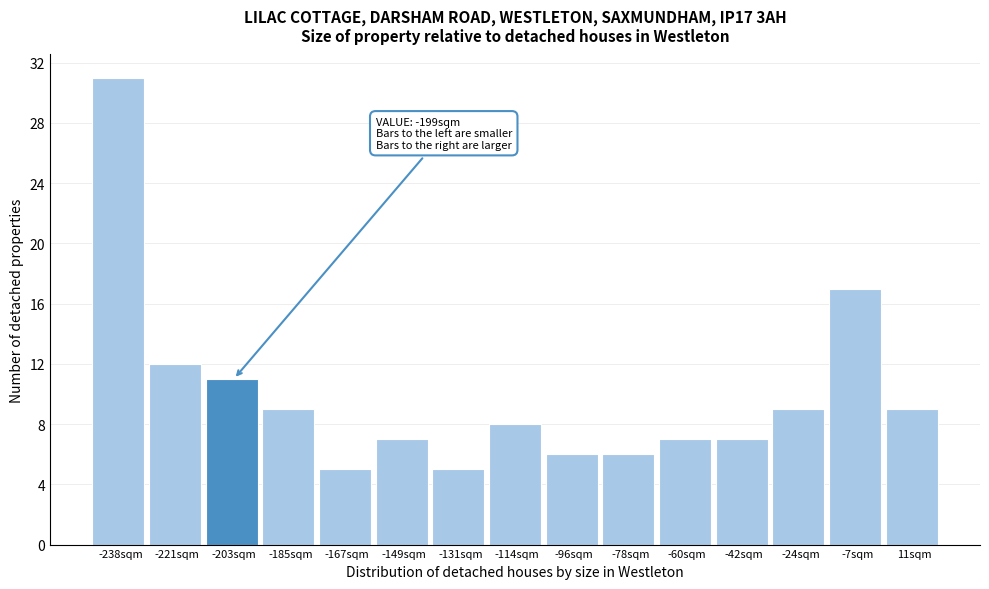

Which range on the x-axis has the tallest bar?

-248 to -230